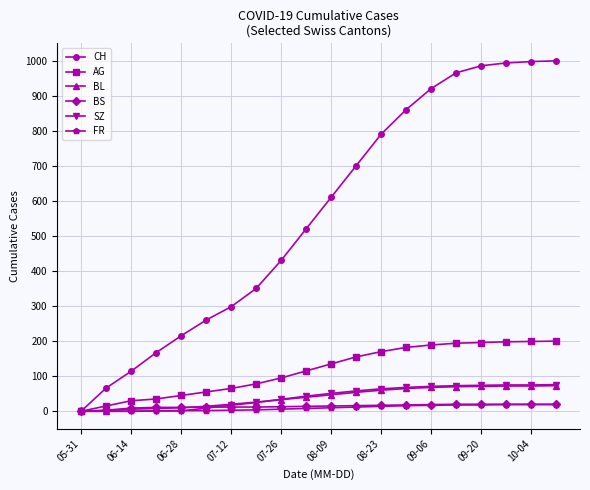

What is the difference between the second highest and minimum values in the SZ series?

75